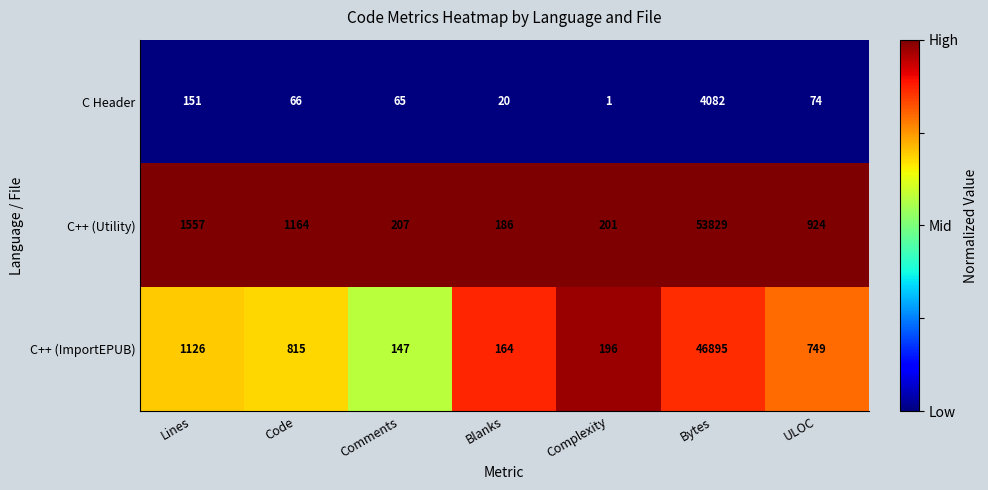

At which label is C++ (ImportEPUB) closest to 23521?

Lines